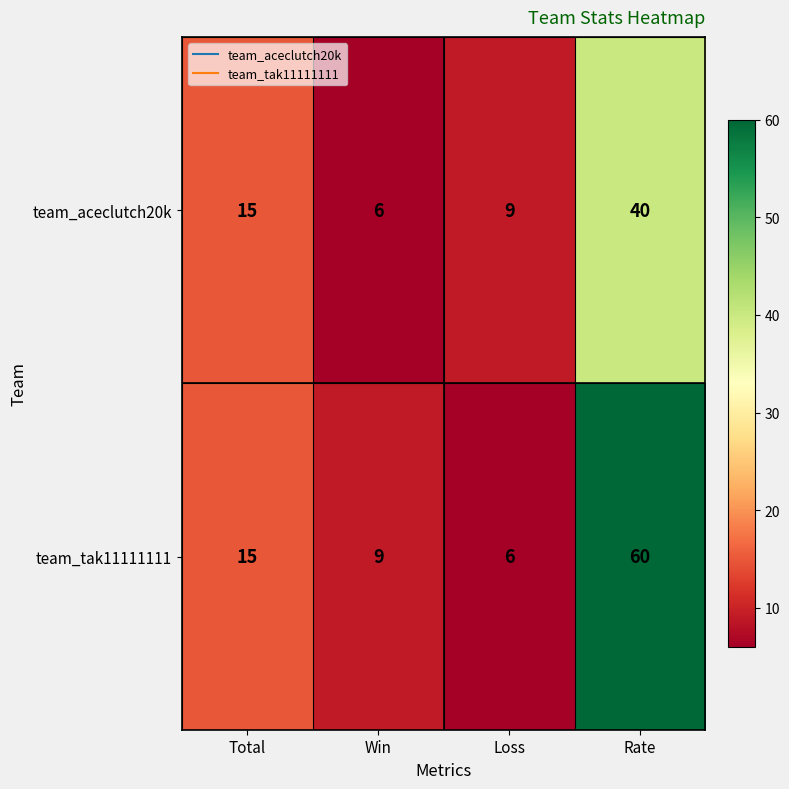

What is the spread (max minus min) of values at Loss?

3